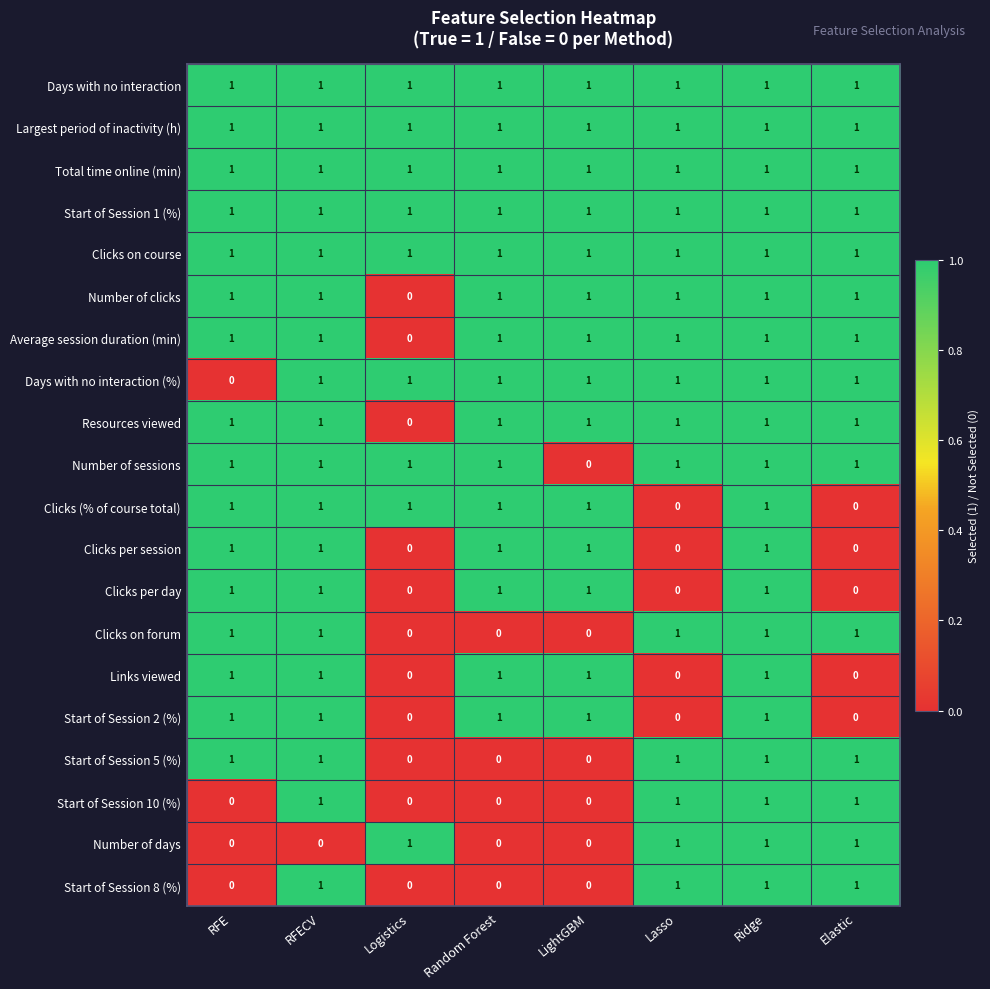

The Clicks on course series shows 1 at Ridge. True or false?

True